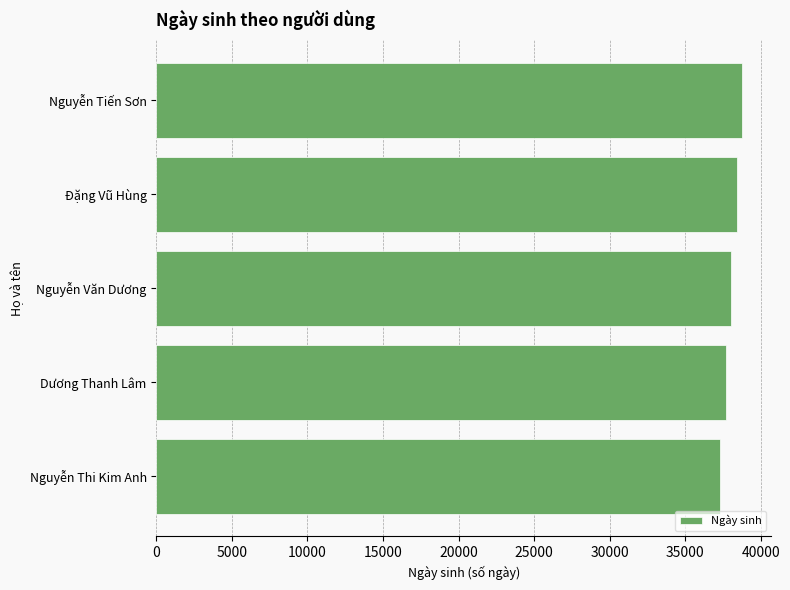

Reading top to bottom, transcribe all the data shown in this chart.

38765	38400	38034	37669	37304